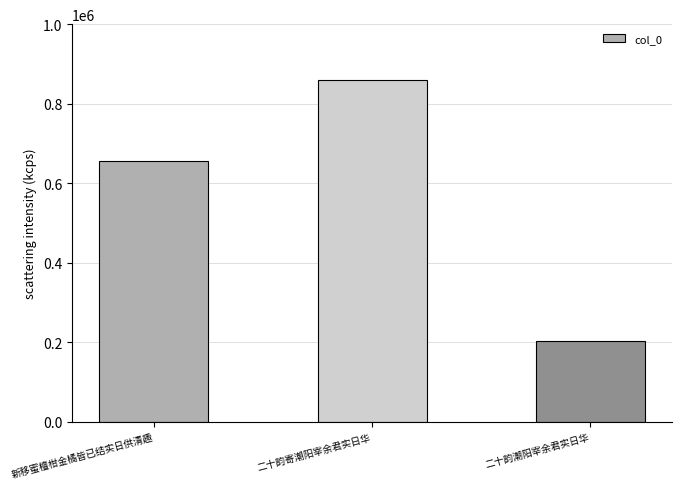

What is the label of the 3rd bar from the right?

新移蜜檀柑金橘皆已结实日供清趣